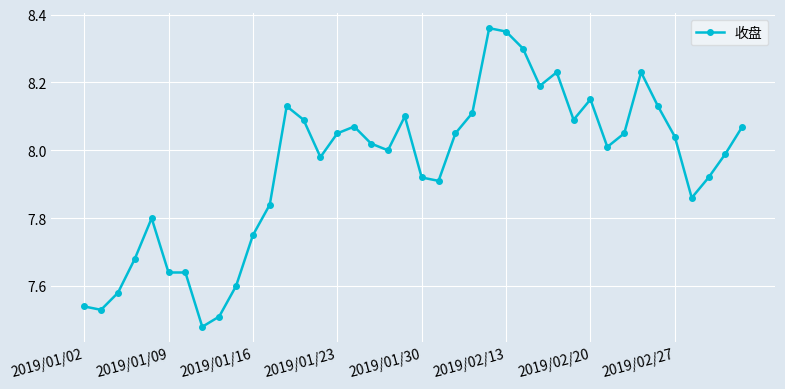

What is the difference between the second highest and minimum values?

0.9